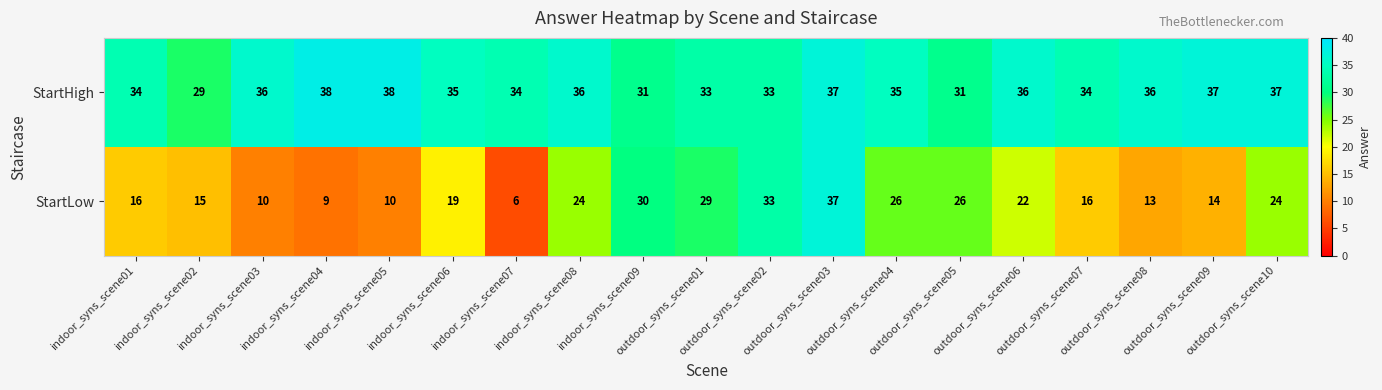

At which category is the sum across all series the highest?

outdoor_syns_scene03